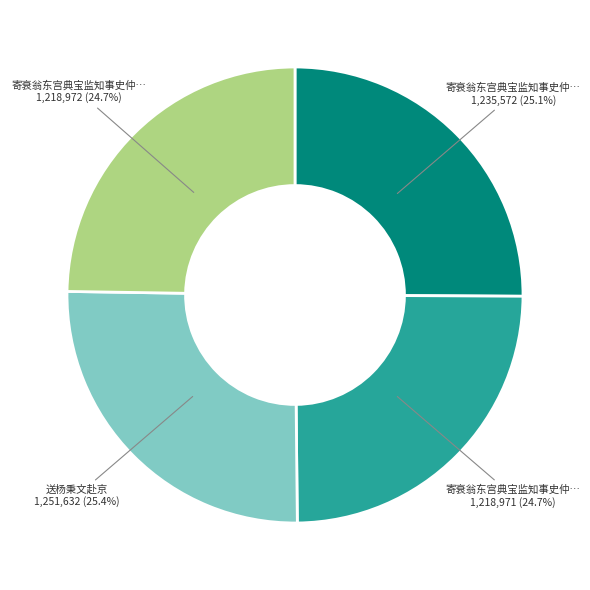

Is there a majority slice in this chart?

No